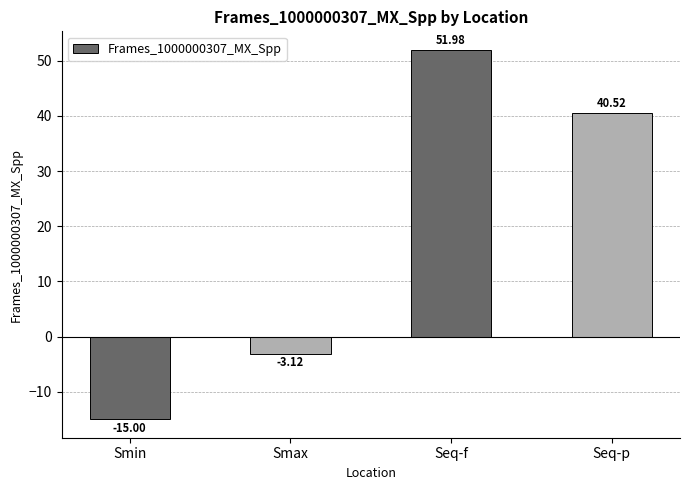

Where does the data first go above 40?

Seq-f